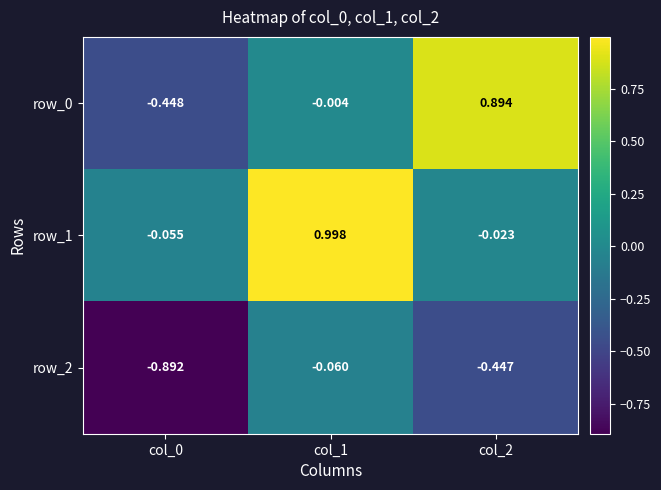

Where does the row_0 series first go above 0?

col_2